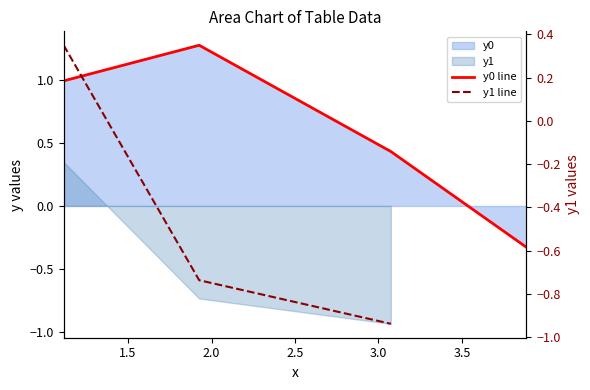

What is the difference between the second highest and minimum values in the y0 line series?

1.3